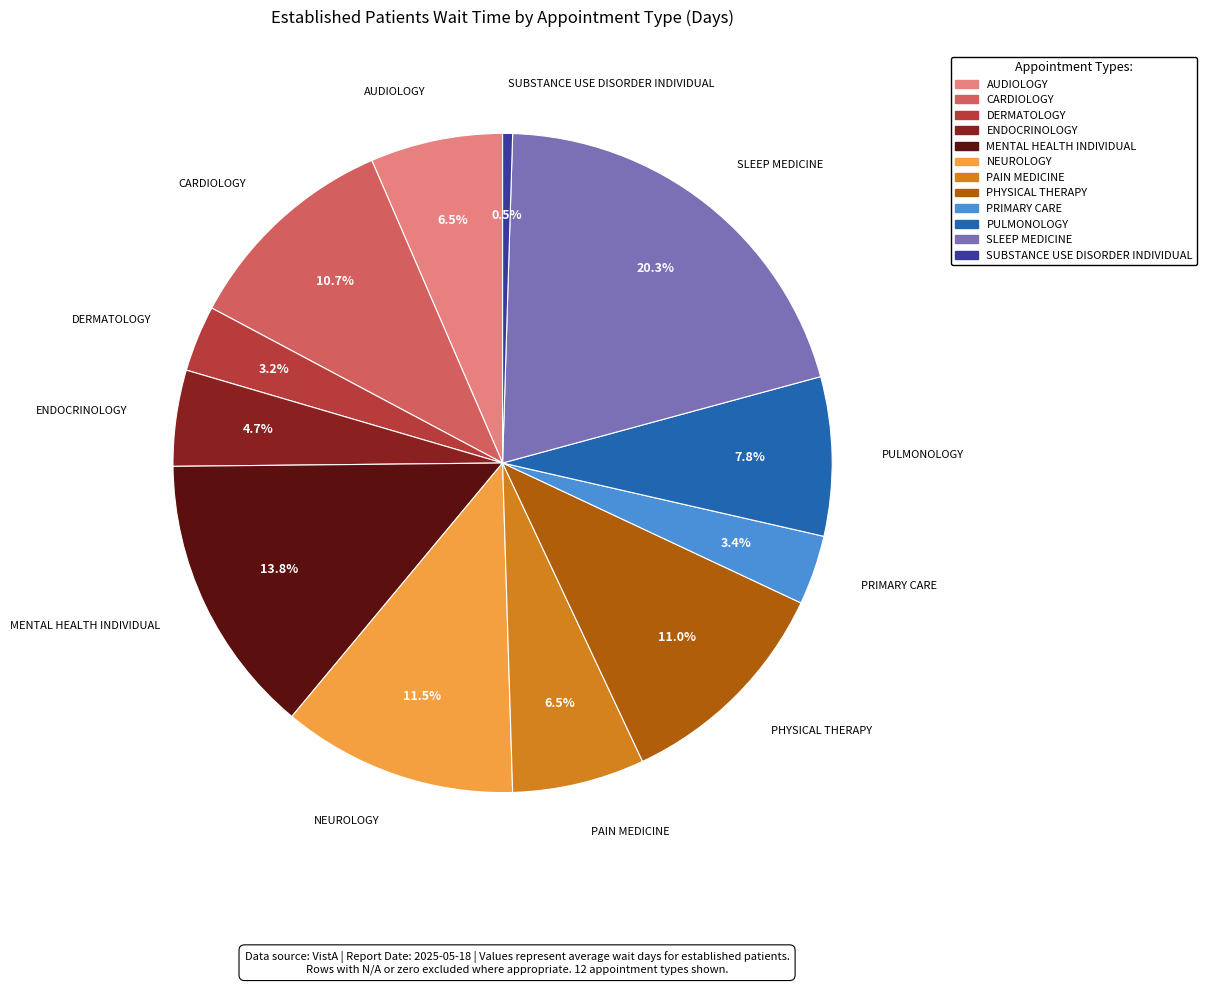

To the nearest percent, what is the average slice percentage?

8%